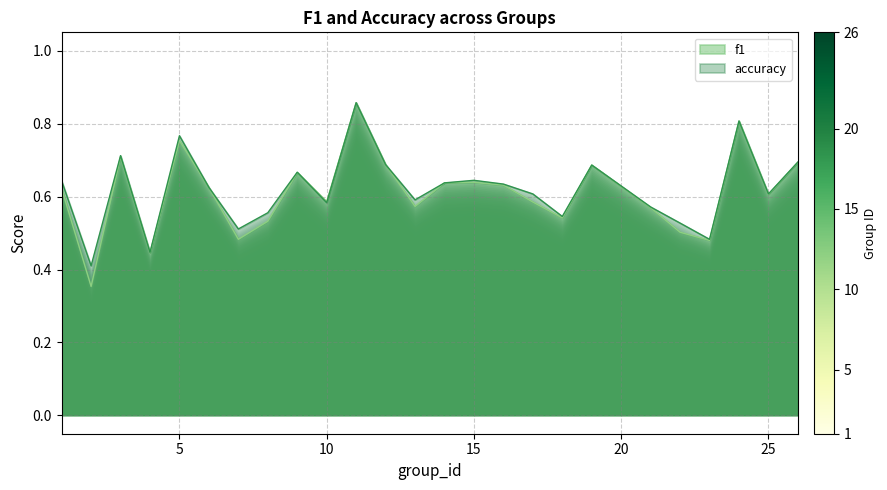

Is the value of accuracy at 15 greater than the value of f1 at 14?

Yes